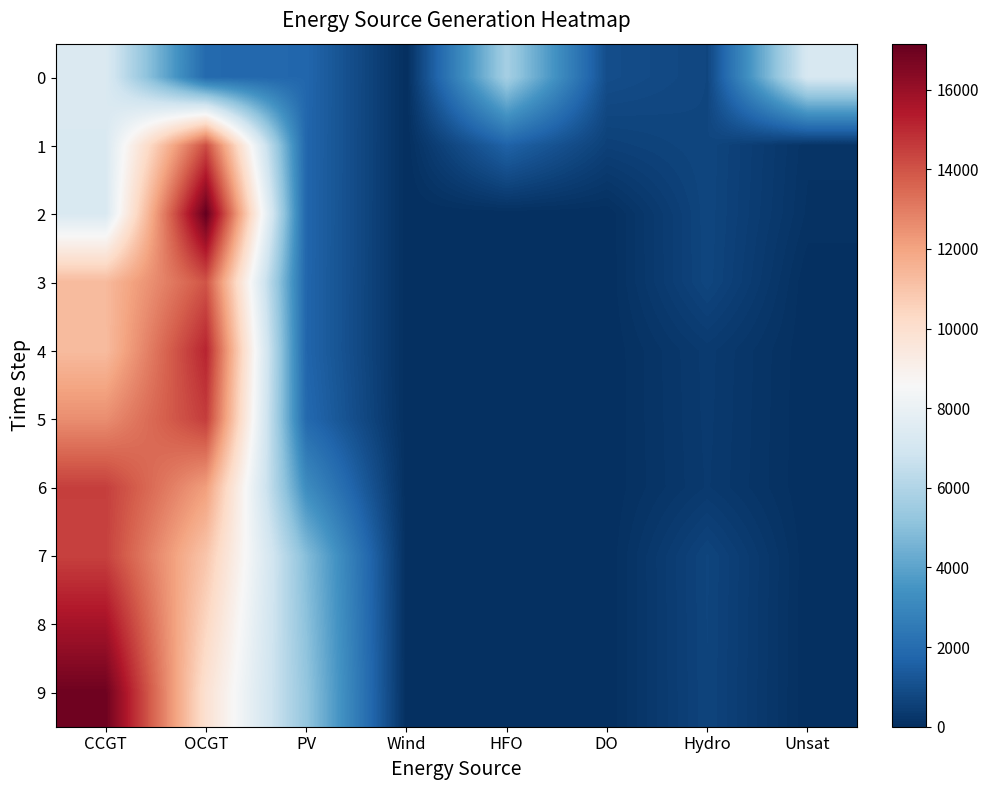

Reading right to left, what are all the values shown in this chart?

0: Unsat=7192	Hydro=734	DO=972	HFO=5705	Wind=0	PV=1791	OCGT=1891	CCGT=7323
1: Unsat=151	Hydro=726	DO=560	HFO=1647	Wind=0	PV=1782	OCGT=14150	CCGT=7299
2: Unsat=118	Hydro=719	DO=0	HFO=0	Wind=0	PV=1773	OCGT=17156	CCGT=7274
3: Unsat=0	Hydro=712	DO=0	HFO=0	Wind=0	PV=1764	OCGT=13989	CCGT=11323
4: Unsat=6	Hydro=366	DO=0	HFO=0	Wind=0	PV=1756	OCGT=15140	CCGT=11286
5: Unsat=0	Hydro=358	DO=0	HFO=0	Wind=0	PV=1885	OCGT=14540	CCGT=12560
6: Unsat=0	Hydro=345	DO=0	HFO=0	Wind=0	PV=3195	OCGT=12130	CCGT=14483
7: Unsat=8	Hydro=682	DO=0	HFO=0	Wind=0	PV=4895	OCGT=10963	CCGT=14437
8: Unsat=4	Hydro=675	DO=0	HFO=0	Wind=0	PV=5057	OCGT=10405	CCGT=15700
9: Unsat=1	Hydro=667	DO=0	HFO=0	Wind=0	PV=5222	OCGT=9884	CCGT=16944